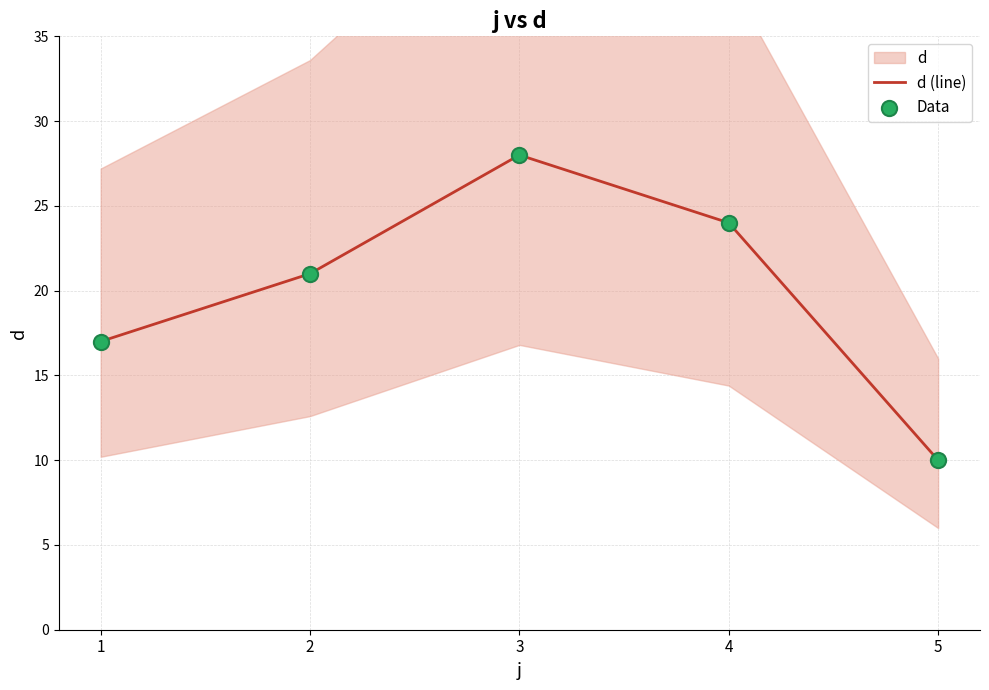

At how many categories does at least one series exceed 17?

3